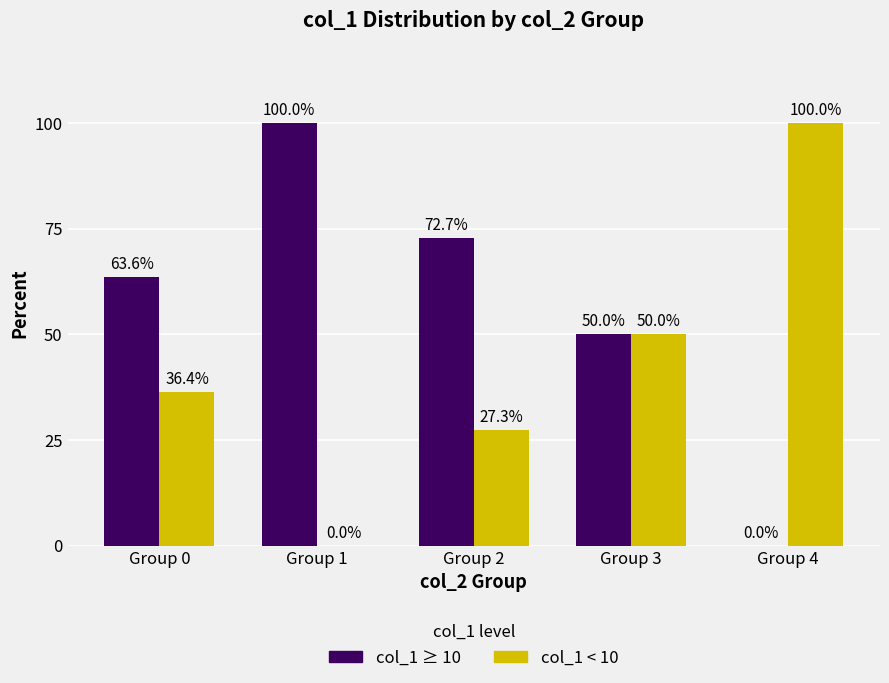

What is the total value across all series at Group 0?

100.0